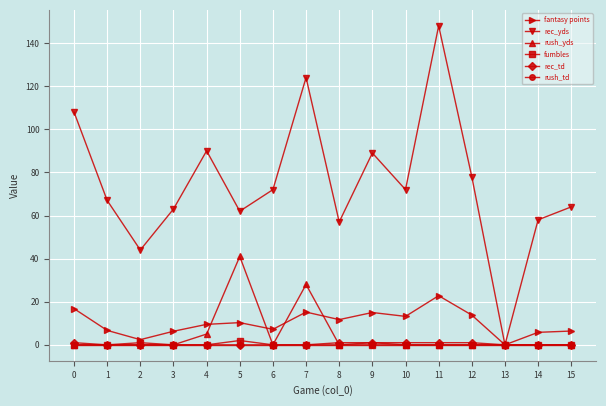

How many positive values does the fantasy points series have?

15